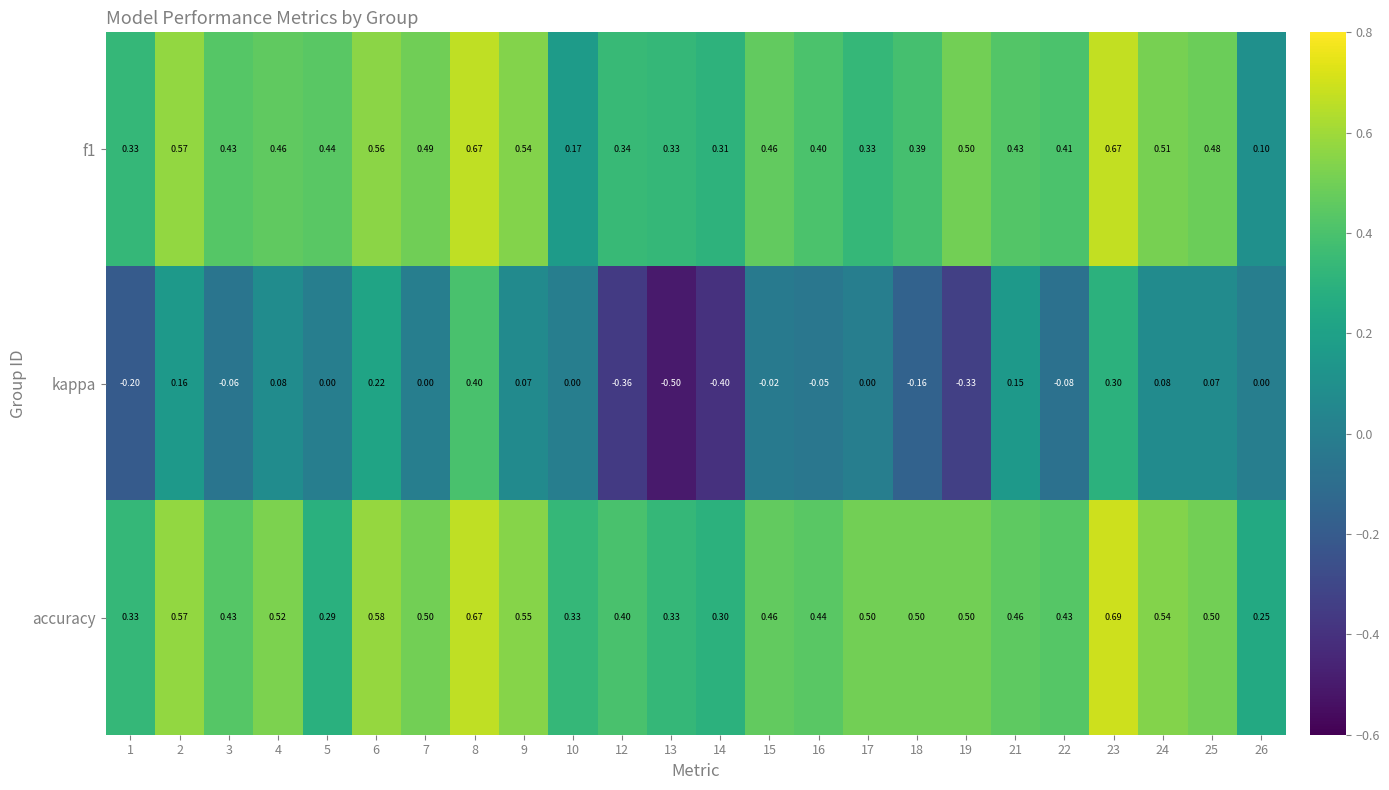

Rank the series at 6 from lowest to highest value.

kappa, f1, accuracy